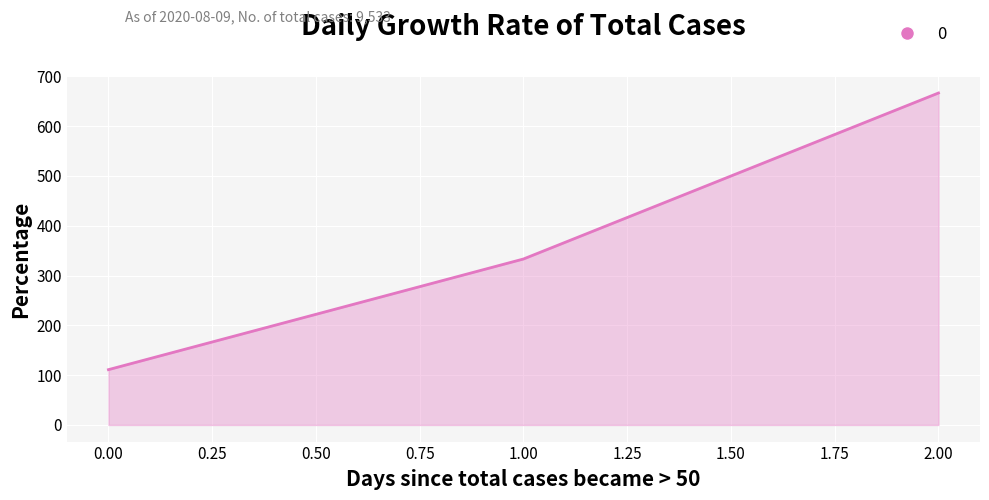

What is the approximate value at 0.00?

111.1